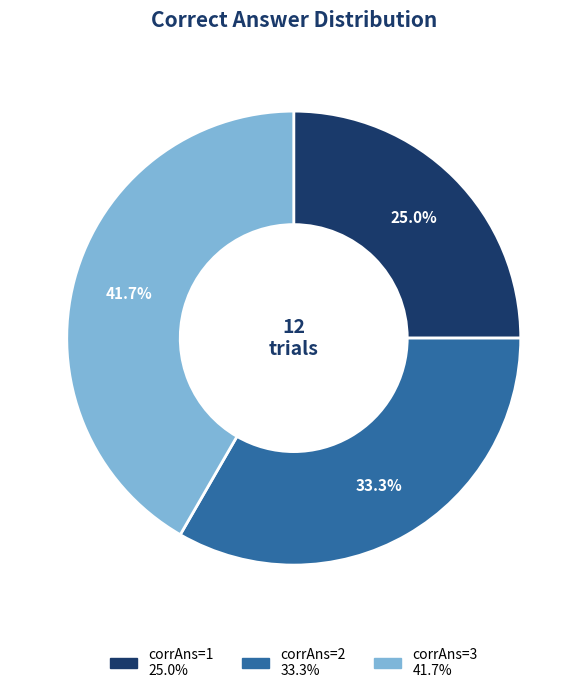

Is there any slice that represents more than half of the pie?

No